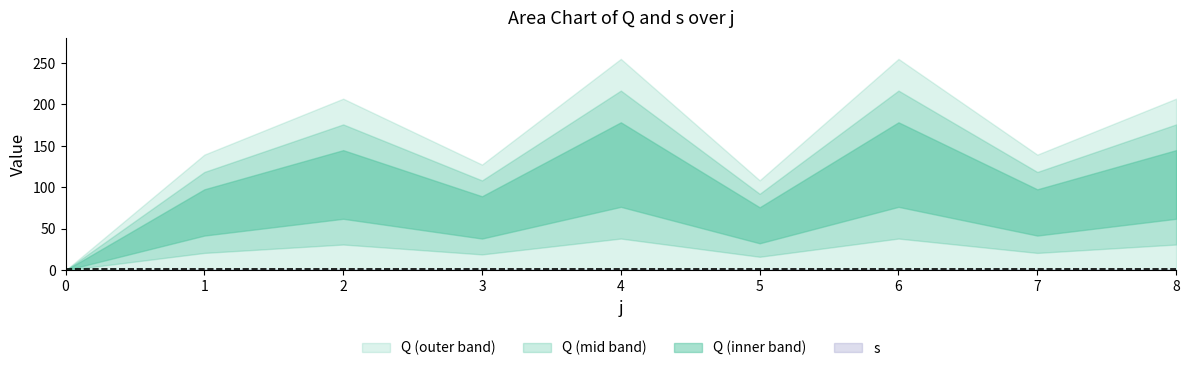

Which series has the largest total across all categories?

Q